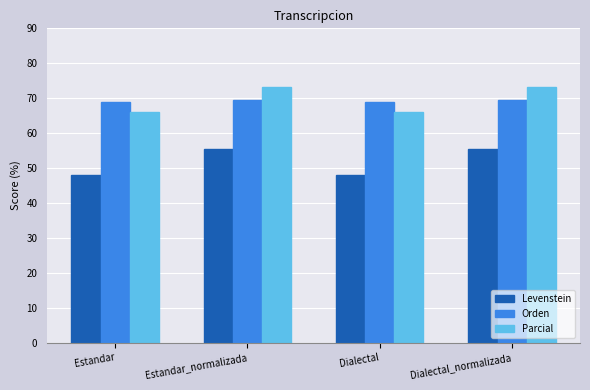

How many data points in Levenstein are less than 55?

2